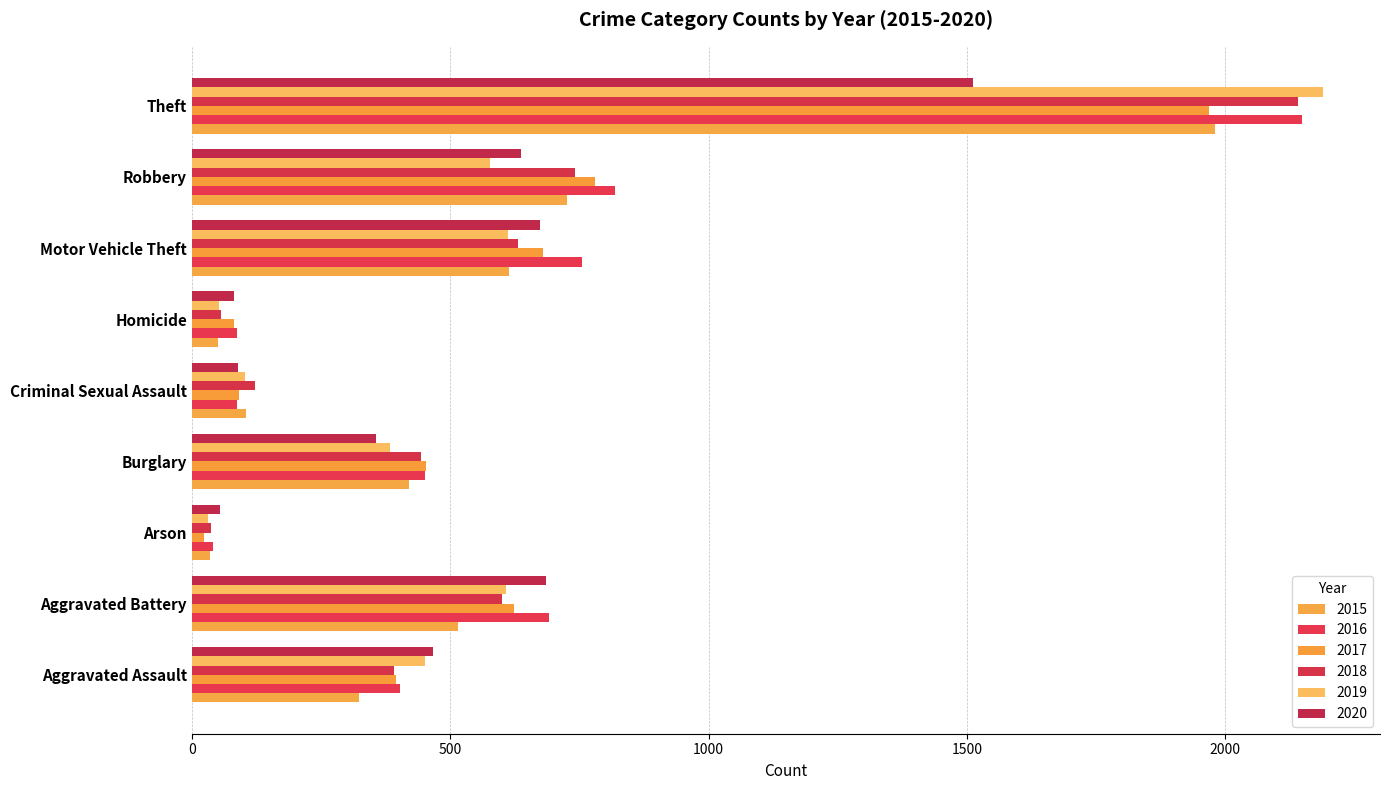

What is the sum of all 2016 values?

5481